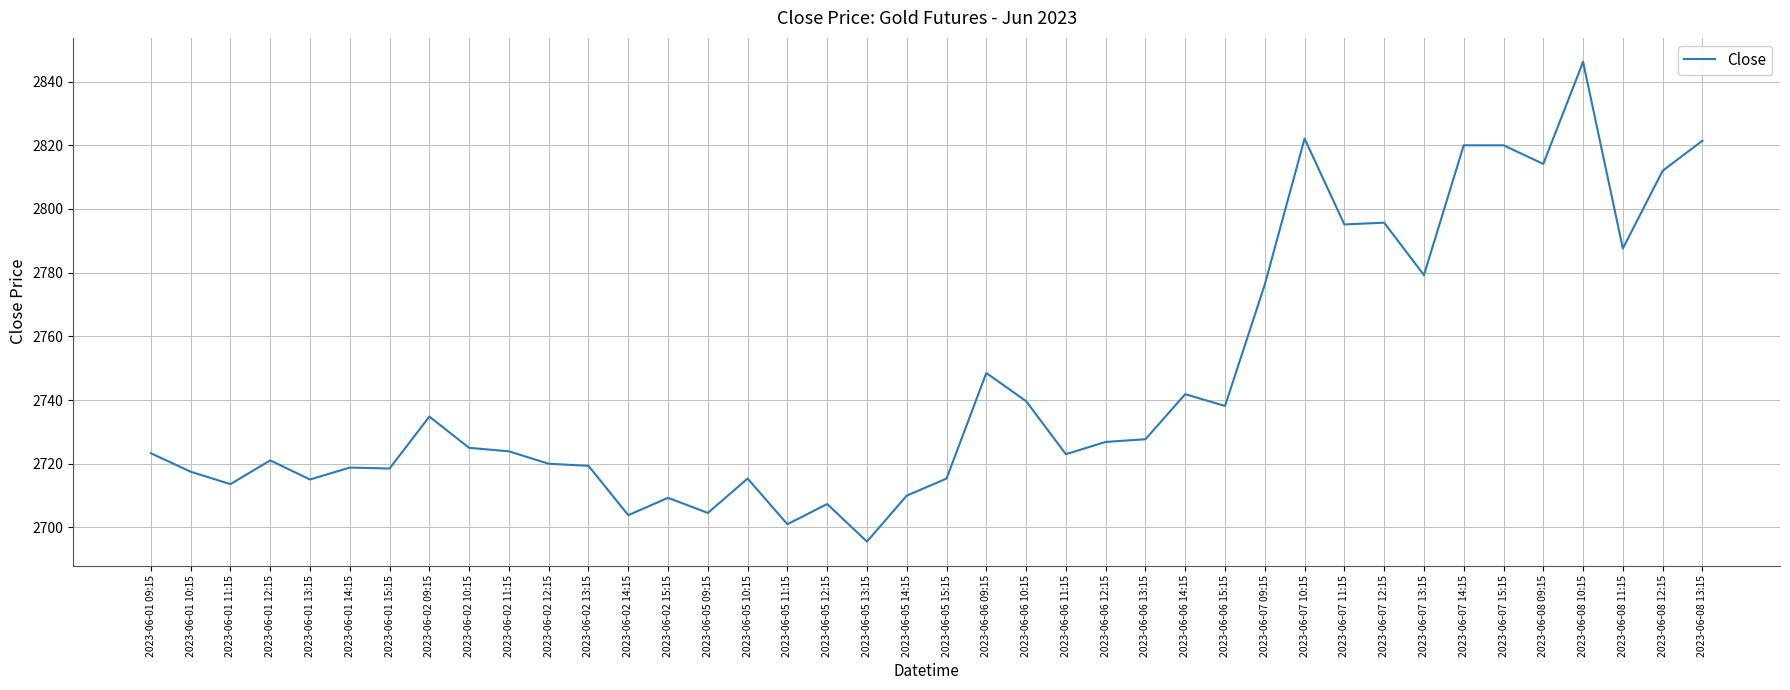

What is the sum of all values?

109848.8